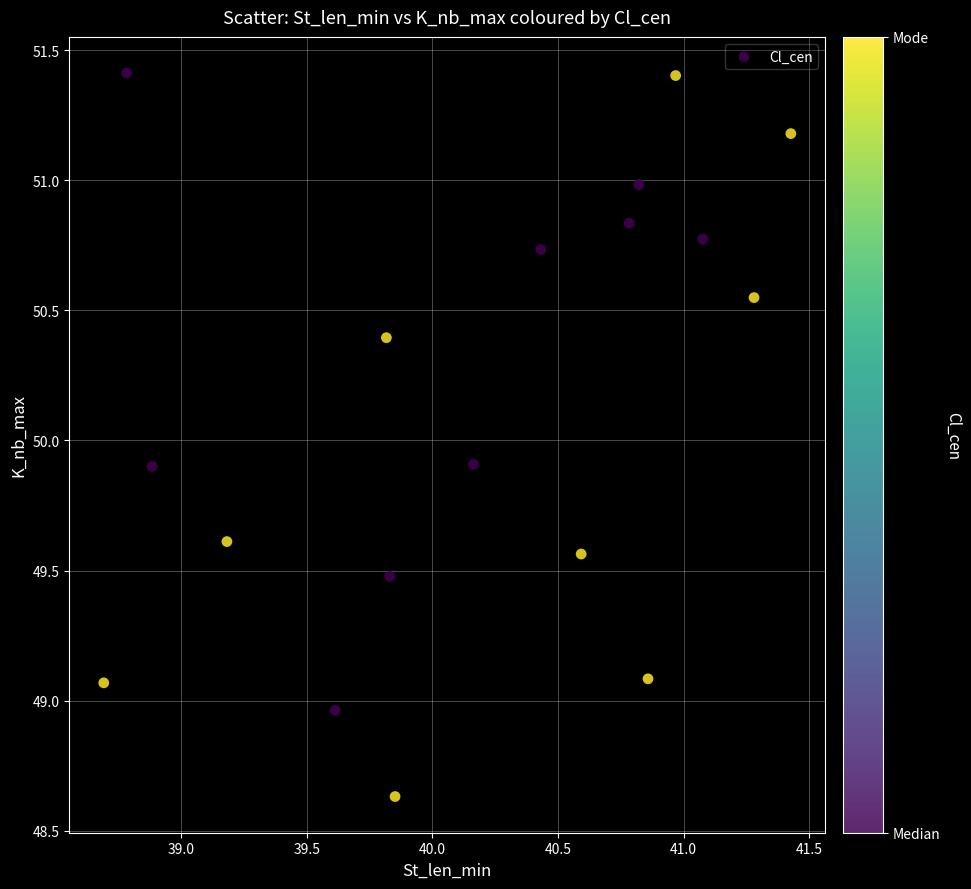

What is the range of X values (max minus min)?

2.7